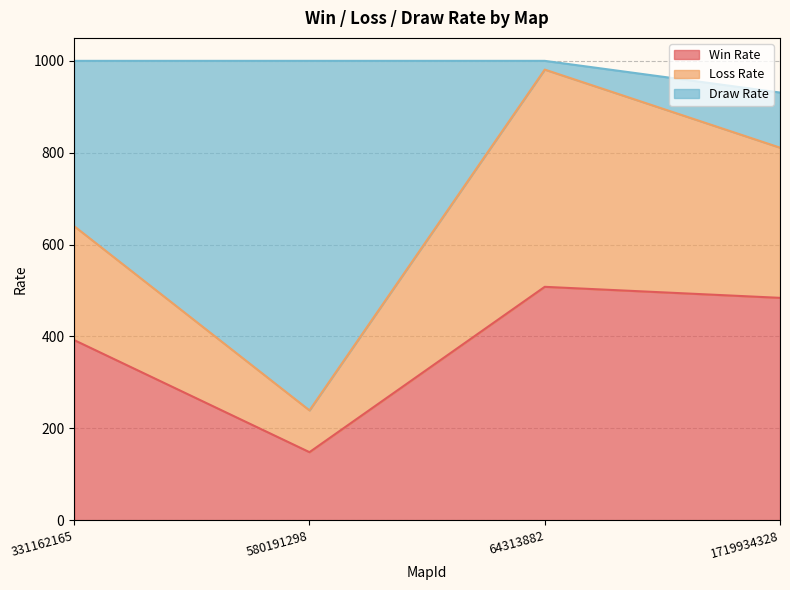

The value of Loss Rate at 580191298 is 387. True or false?

False